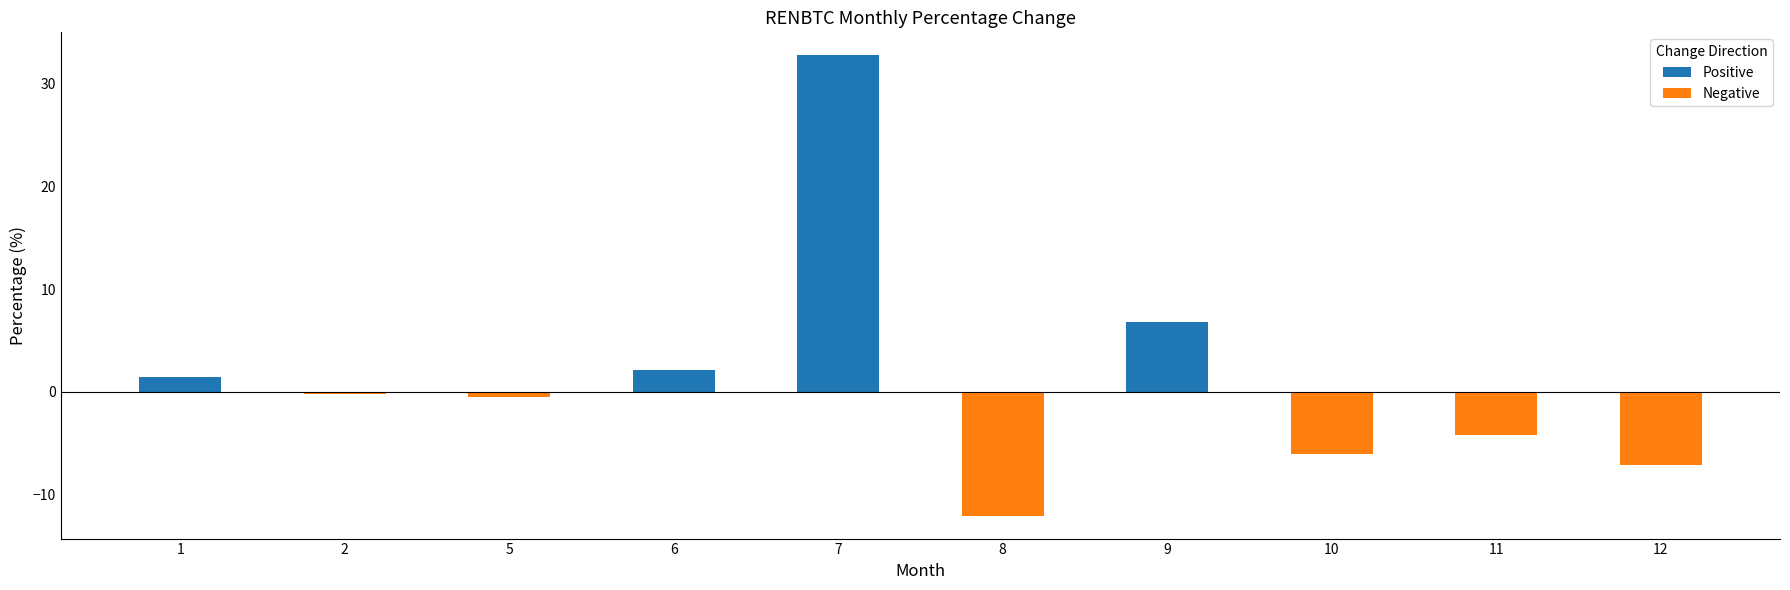

Reading left to right, what are all the values shown in this chart?

1.4	-0.2	-0.5	2.2	32.8	-12.0	6.8	-6.1	-4.2	-7.1